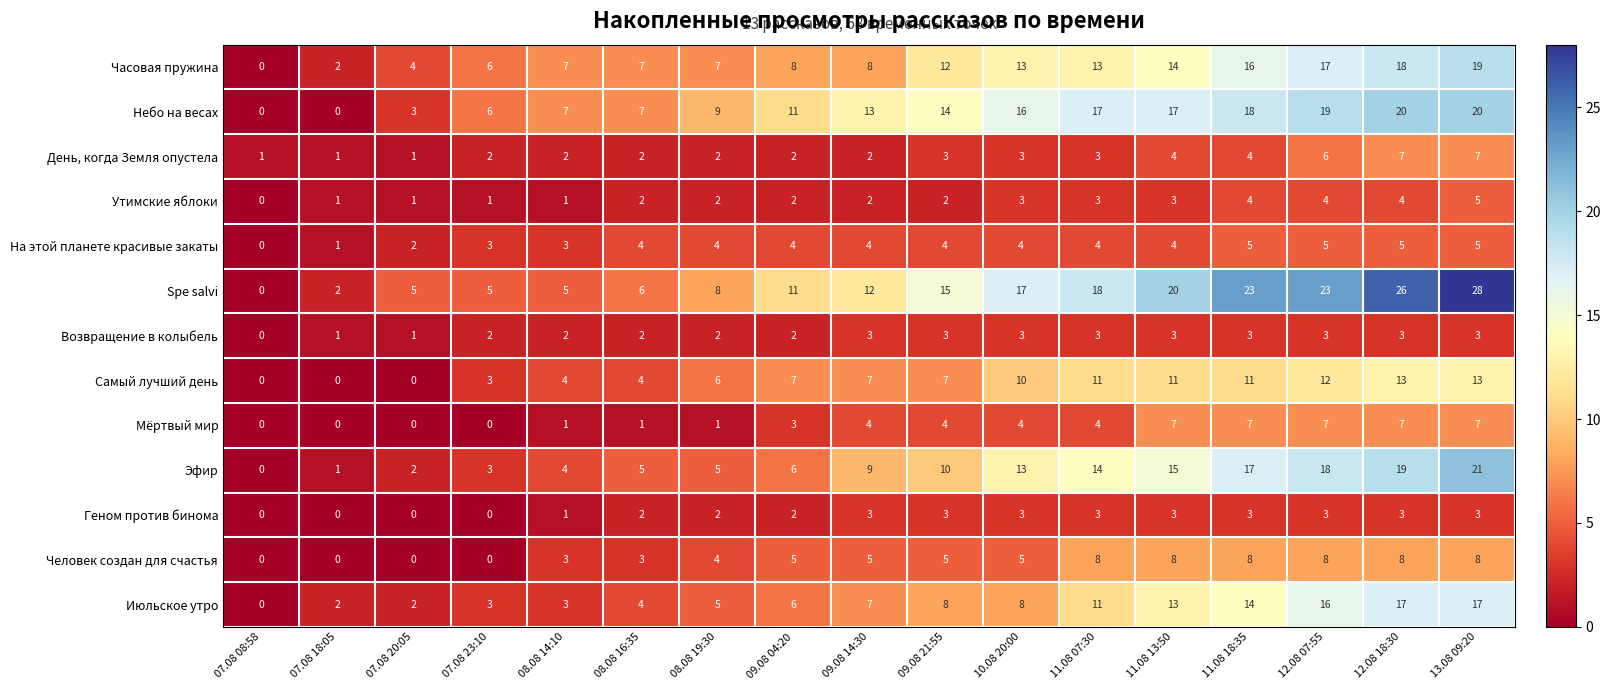

Which series has the largest range (max minus min)?

Spe salvi